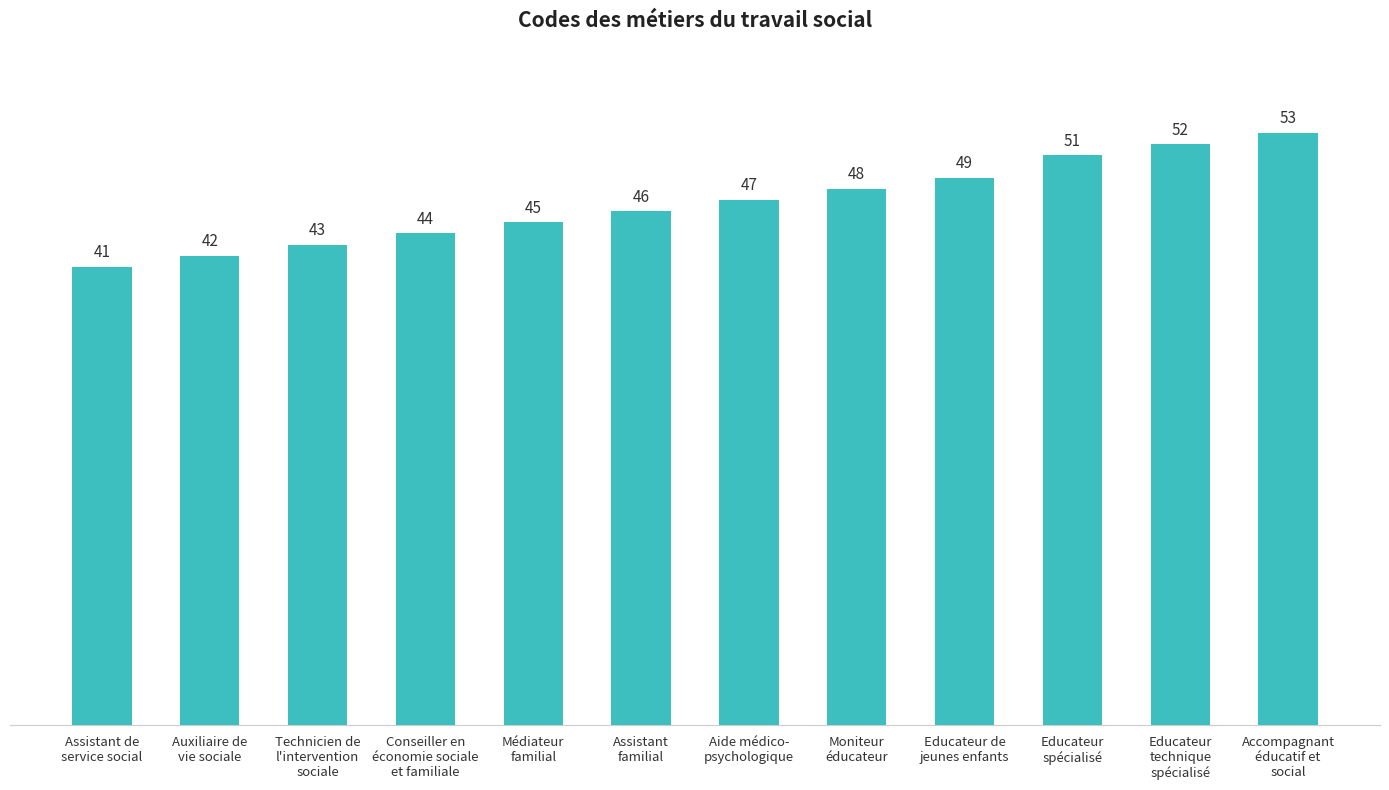

How many bars are there in total?

12